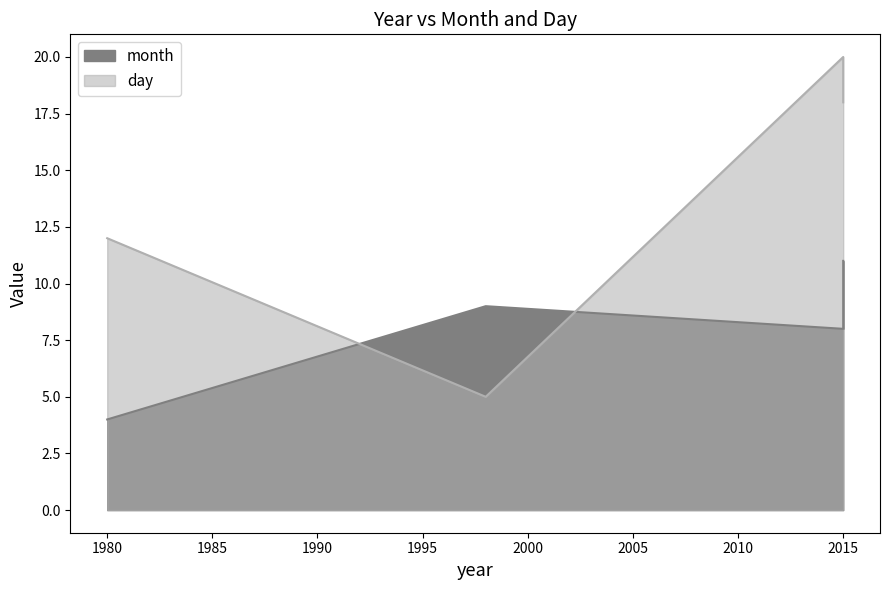

Is it true that month equals 19 at 2015?

False